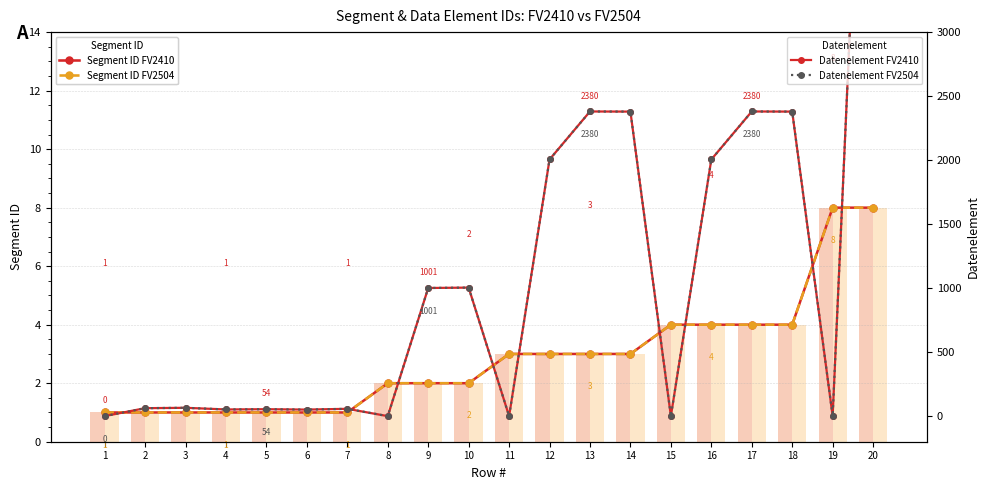

Rank the categories by Datenelement FV2410 value from lowest to highest.

1, 8, 11, 15, 19, 6, 4, 5, 7, 2, 3, 9, 10, 12, 16, 14, 18, 13, 17, 20